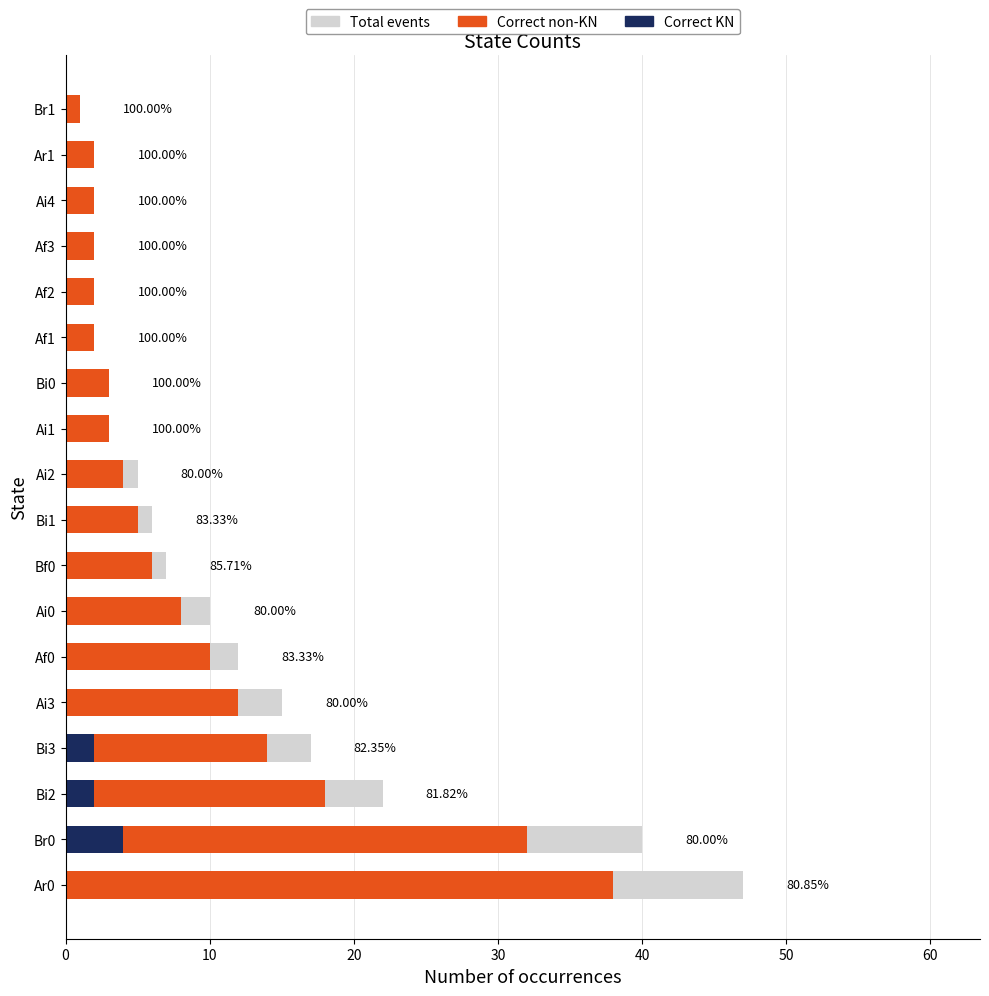

Which series has the largest range (max minus min)?

Total events